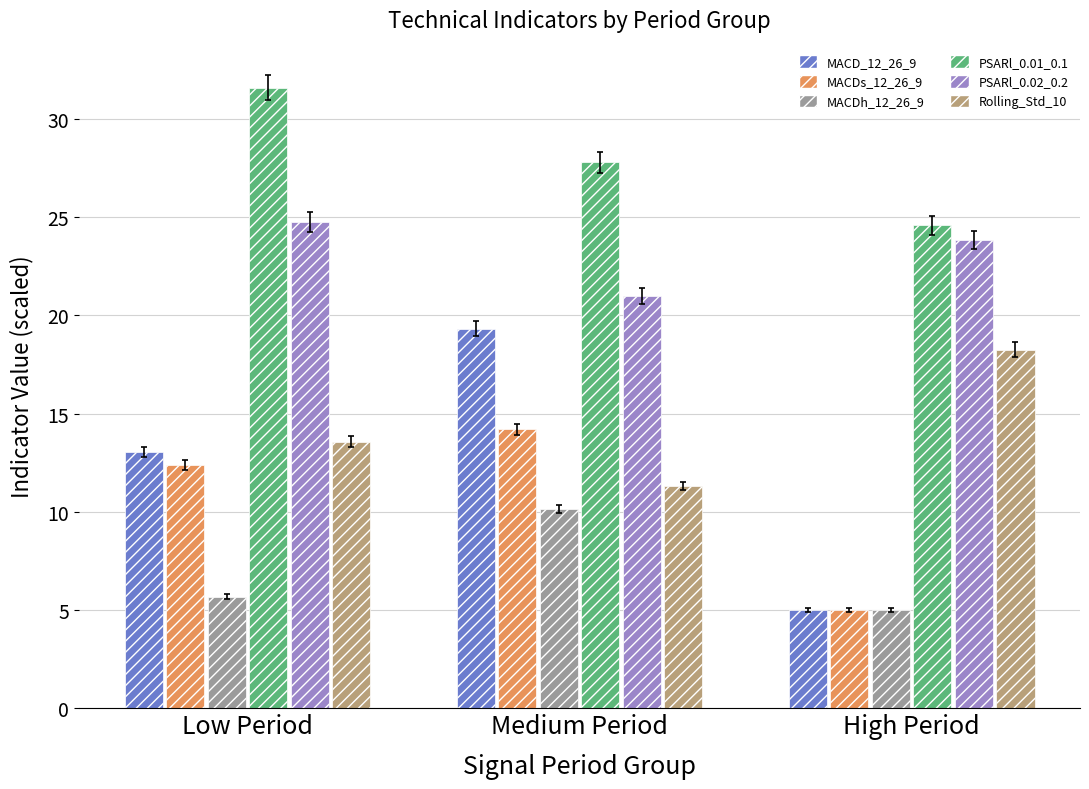

What is the total value across all series at High Period?

81.7